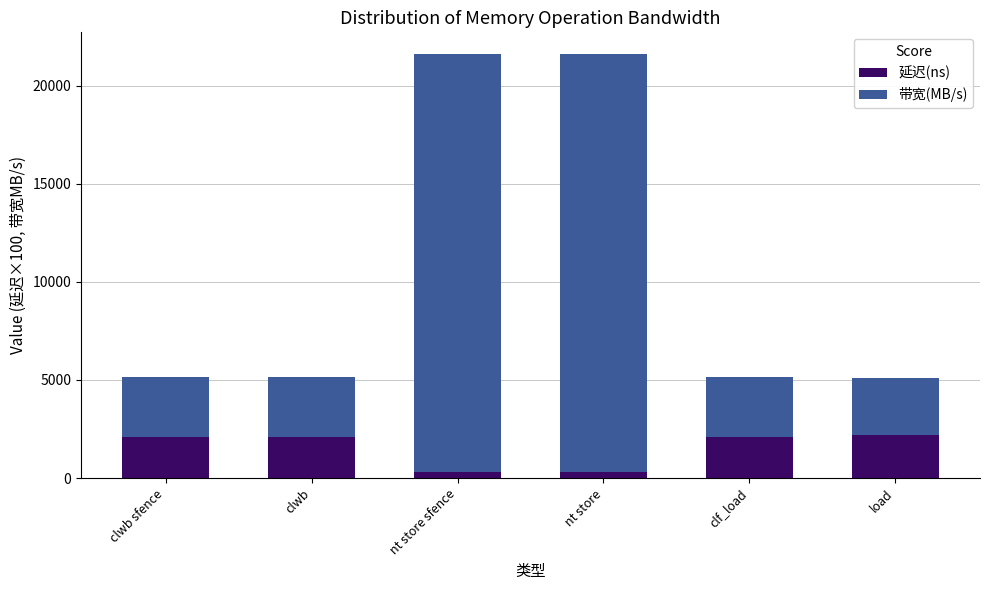

Is it true that 延迟(ns) equals 2200 at load?

True